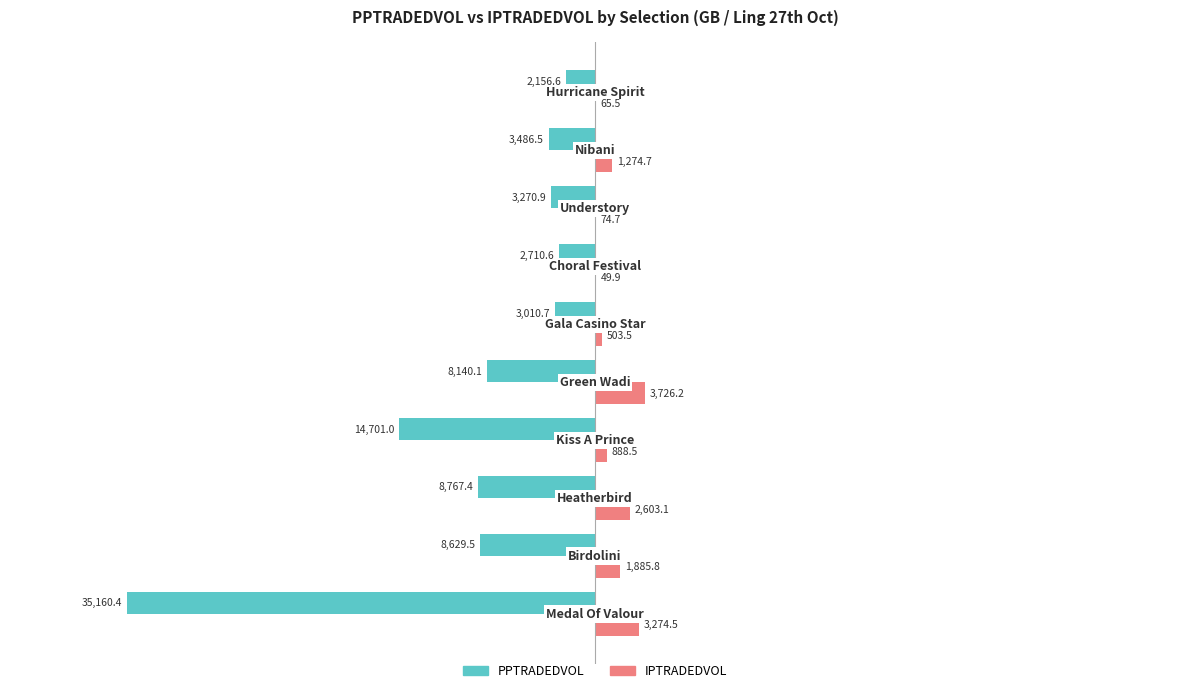

Which series has the largest total across all categories?

IPTRADEDVOL